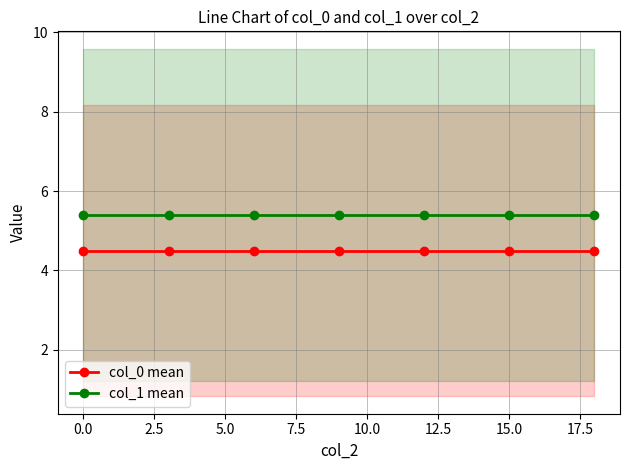

True or false: col_0 mean and col_1 mean cross at least once.

False